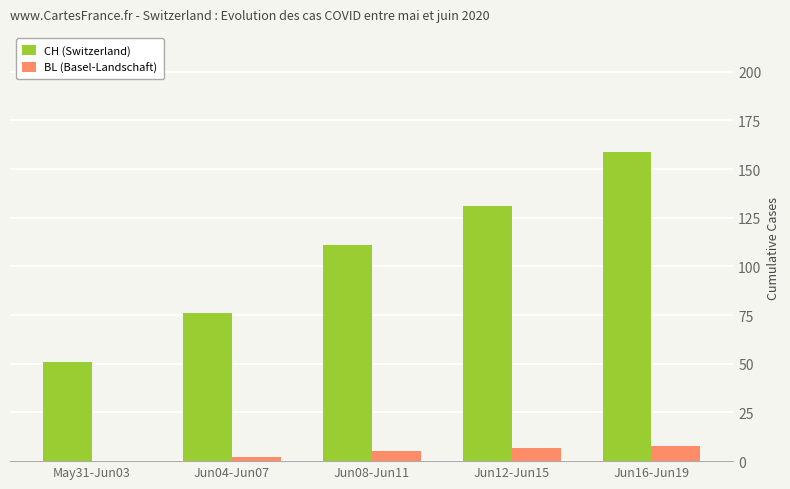

Between Jun04-Jun07 and Jun12-Jun15, which series saw the biggest shift?

CH (Switzerland)